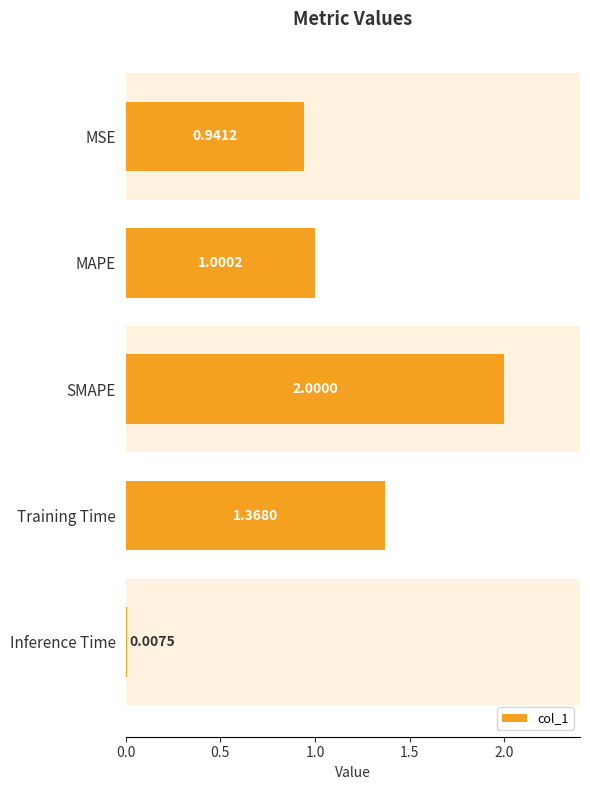

Are the bars horizontal?

Yes